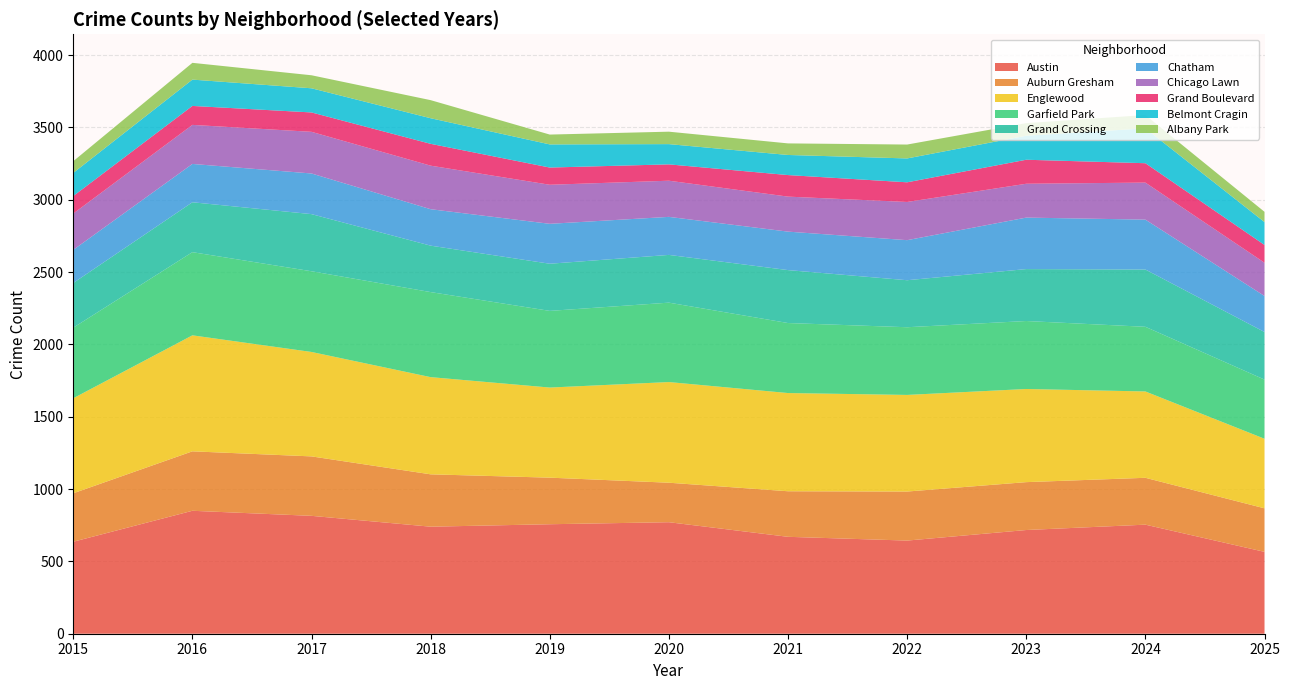

The Austin series shows 331 at 2021. True or false?

False